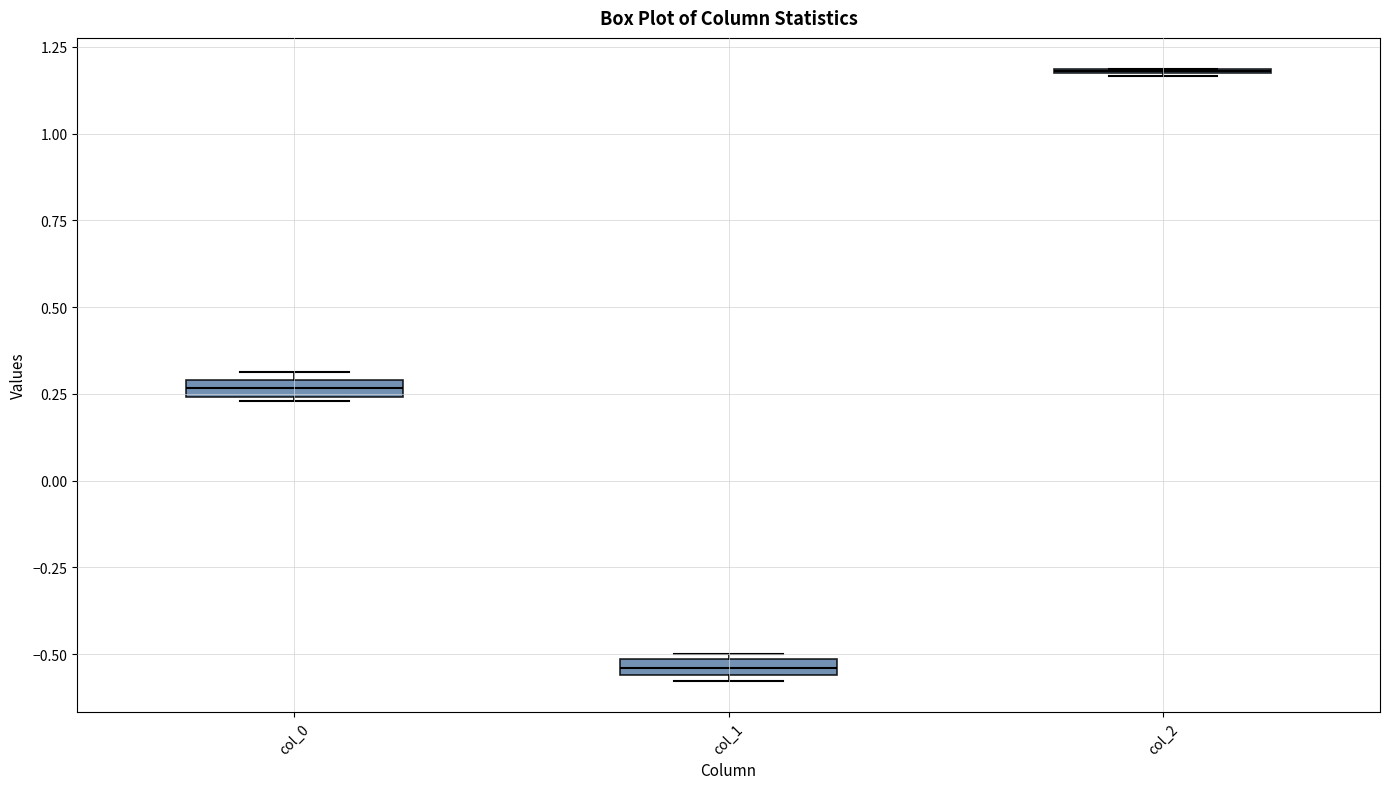

Where is the lower edge of the box for col_1 on the y-axis? The values are not printed on the chart, so give them approximately, as read against the axis.

-0.55